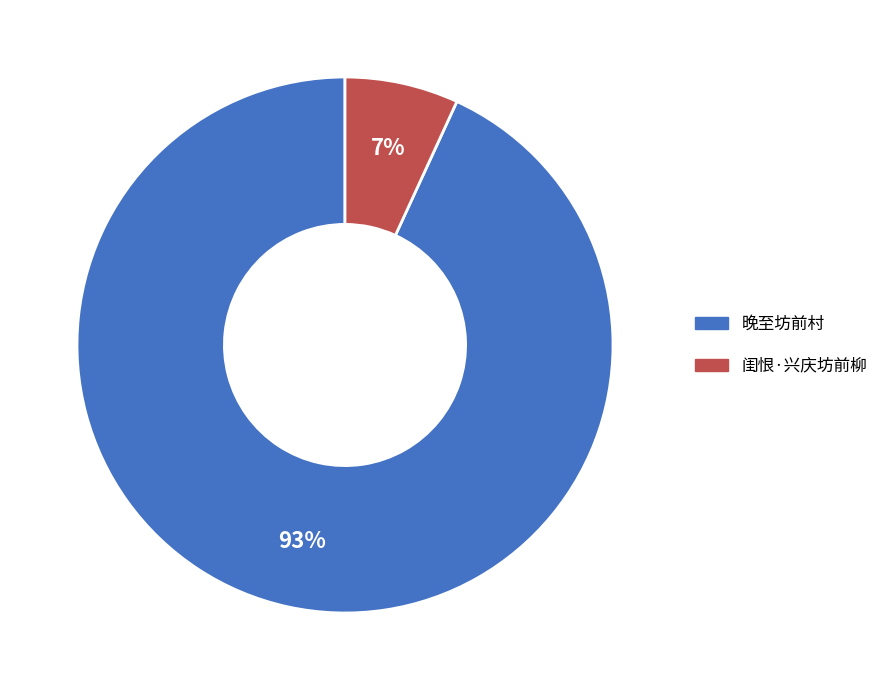

What is the ratio of the value at 闺恨·兴庆坊前柳 to the value at 晚至坊前村?

0.1